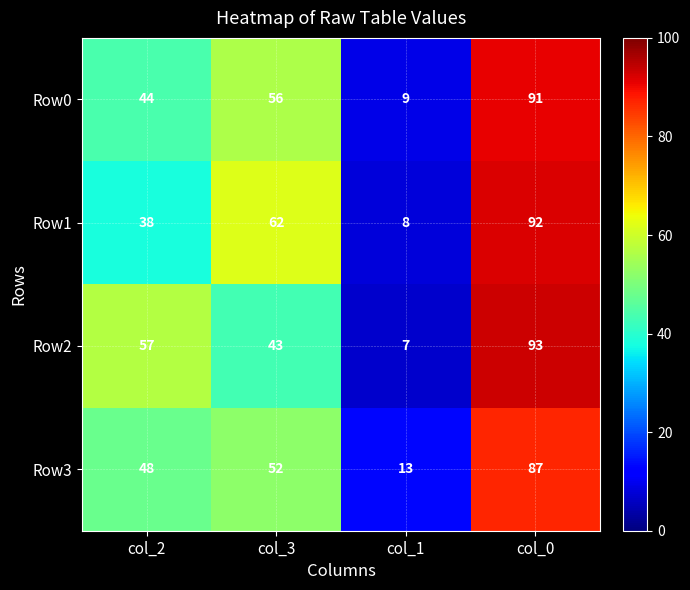

What is the total value across all series at col_2?

187